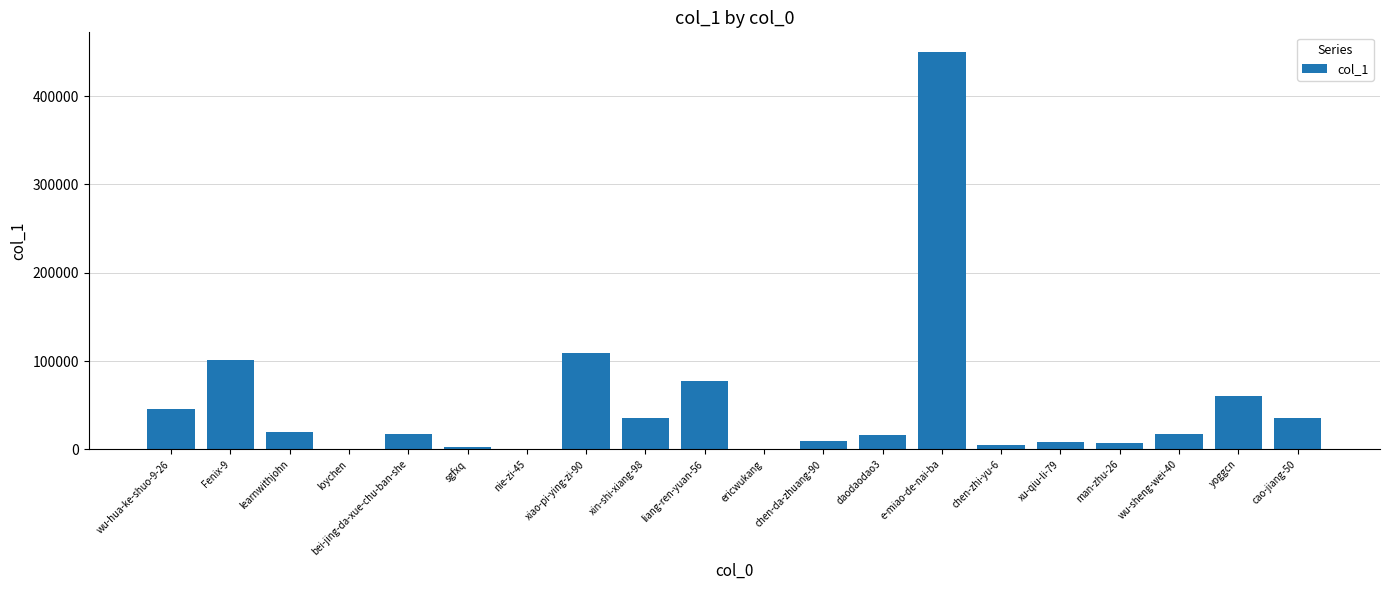

How many categories are shown in the chart?

20